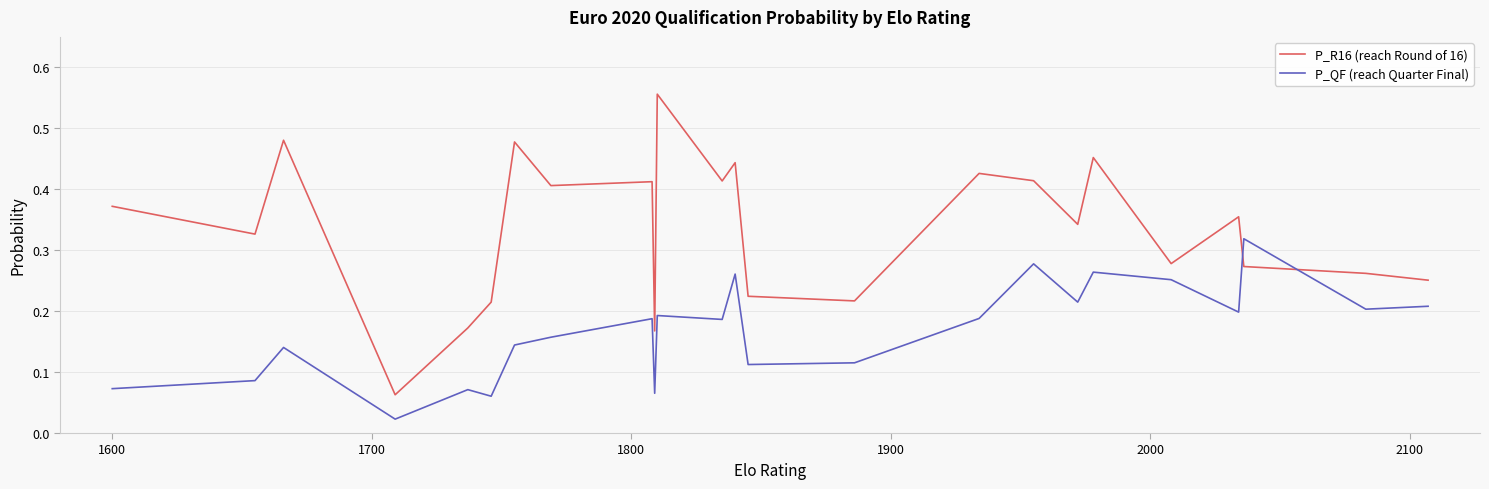

Which series ends up on top after the final intersection of P_R16 (reach Round of 16) and P_QF (reach Quarter Final)?

P_R16 (reach Round of 16)